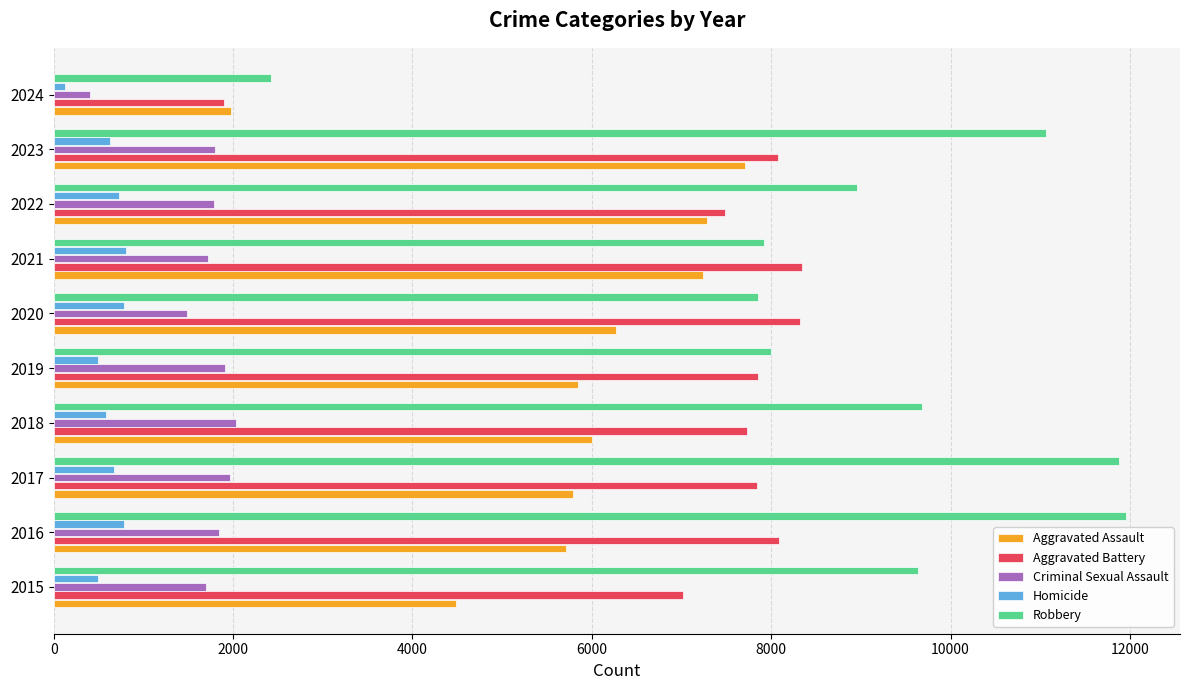

Rank the series by their maximum value, from highest to lowest.

Robbery, Aggravated Battery, Aggravated Assault, Criminal Sexual Assault, Homicide